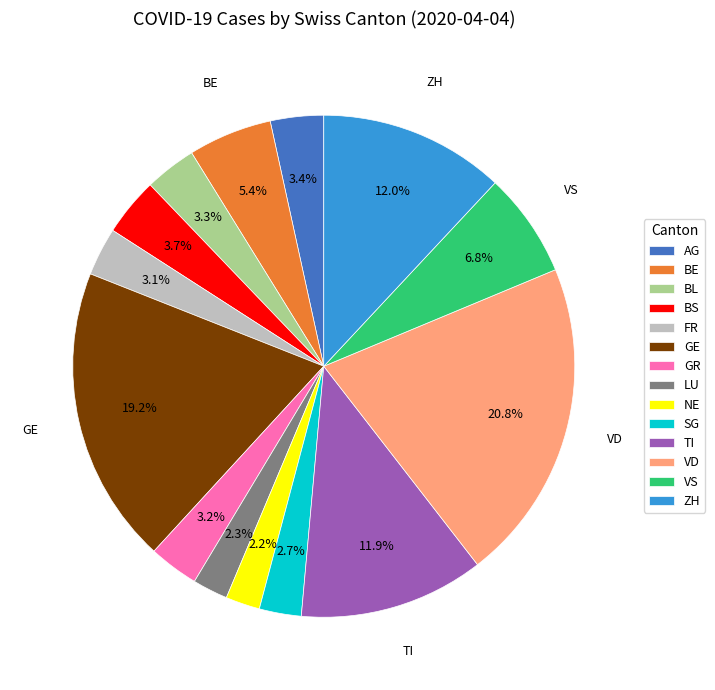

How many slices are in this pie chart?

14